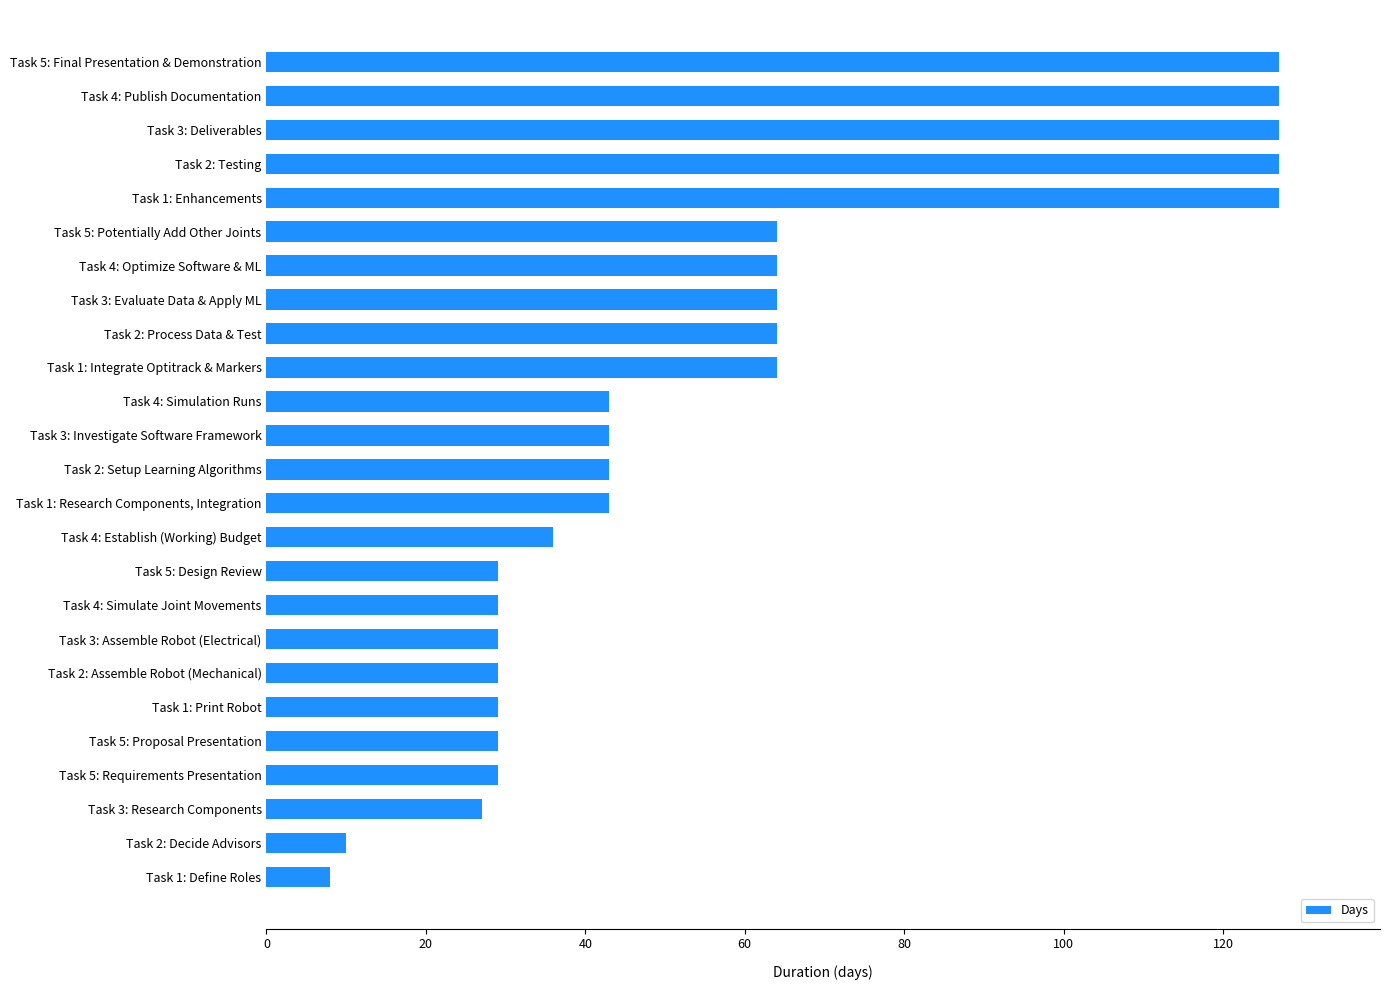

Does the chart contain stacked bars?

No